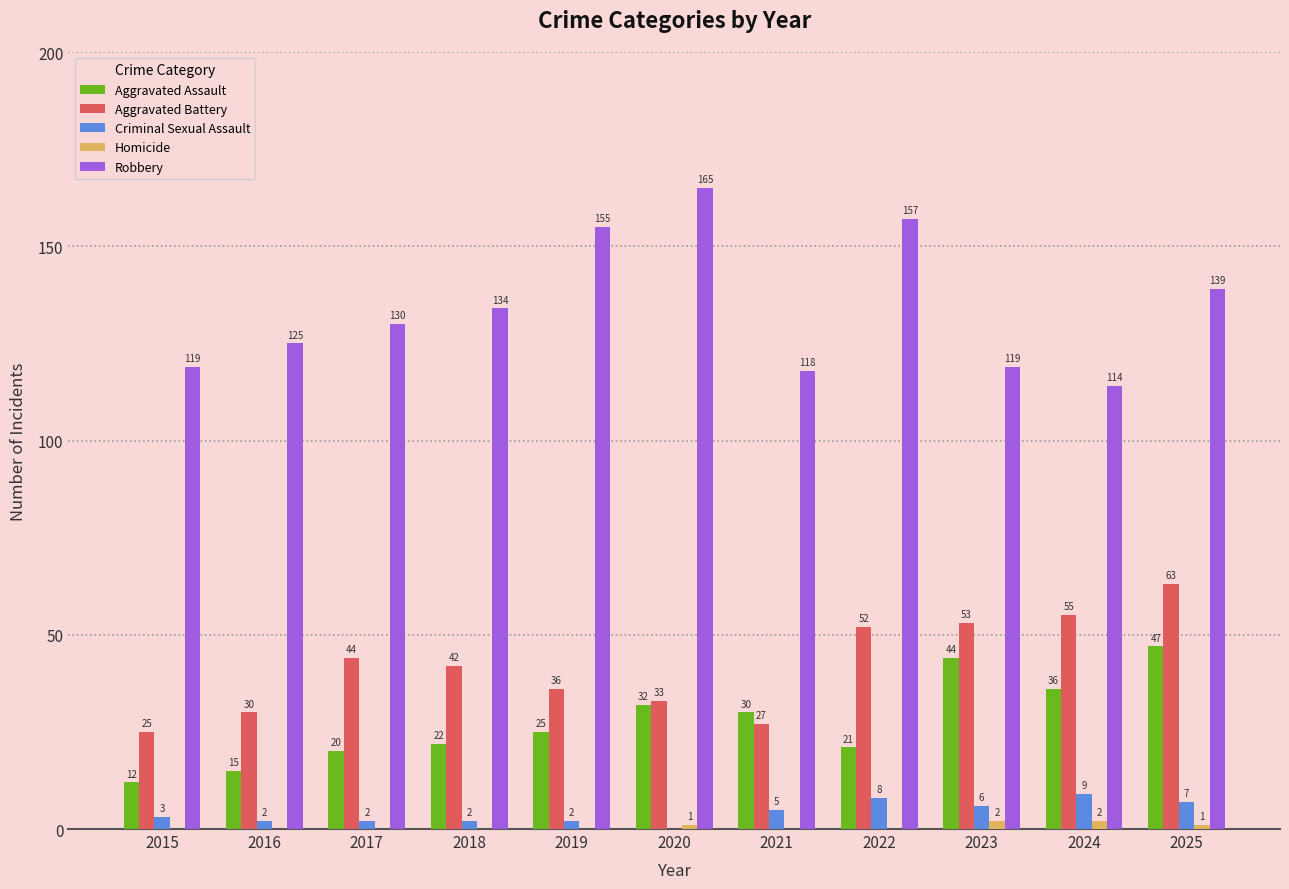

Reading left to right, extract all data points from this chart.

Aggravated Assault: 2015=12	2016=15	2017=20	2018=22	2019=25	2020=32	2021=30	2022=21	2023=44	2024=36	2025=47
Aggravated Battery: 2015=25	2016=30	2017=44	2018=42	2019=36	2020=33	2021=27	2022=52	2023=53	2024=55	2025=63
Criminal Sexual Assault: 2015=3	2016=2	2017=2	2018=2	2019=2	2020=0	2021=5	2022=8	2023=6	2024=9	2025=7
Homicide: 2015=0	2016=0	2017=0	2018=0	2019=0	2020=1	2021=0	2022=0	2023=2	2024=2	2025=1
Robbery: 2015=119	2016=125	2017=130	2018=134	2019=155	2020=165	2021=118	2022=157	2023=119	2024=114	2025=139